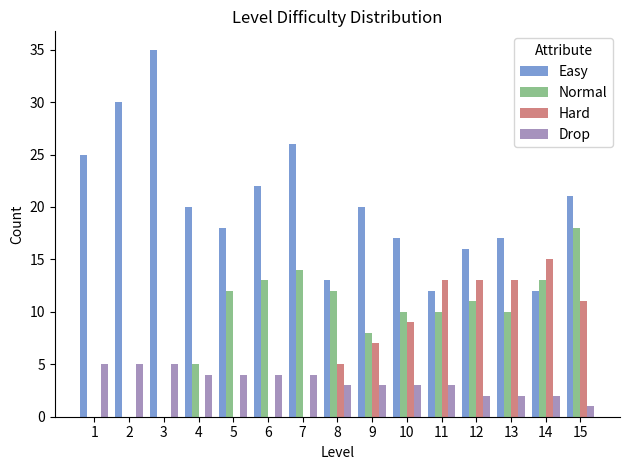

Are the bars horizontal?

No